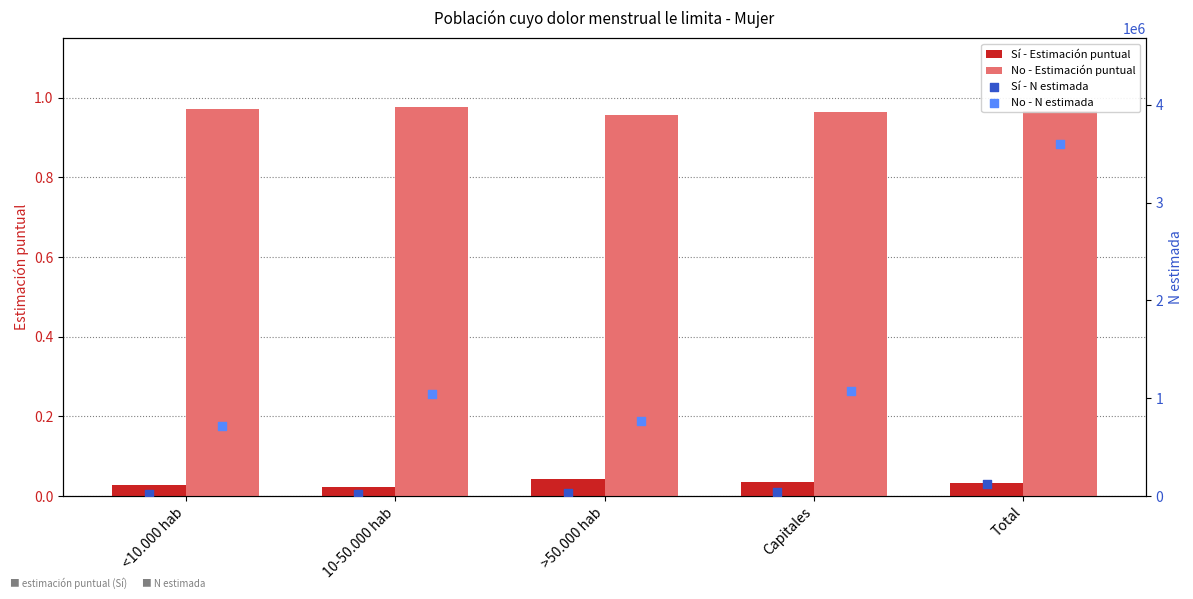

What are all the series names shown in the legend?

Sí - Estimación puntual, No - Estimación puntual, Sí - N estimada, No - N estimada